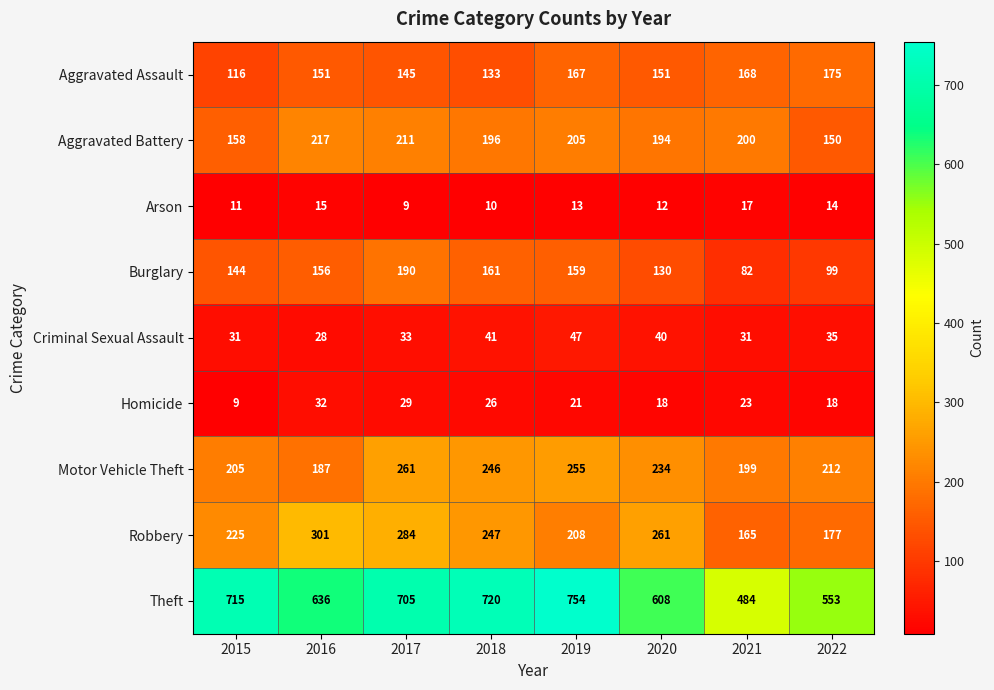

Which category has the highest value across all series?

2019